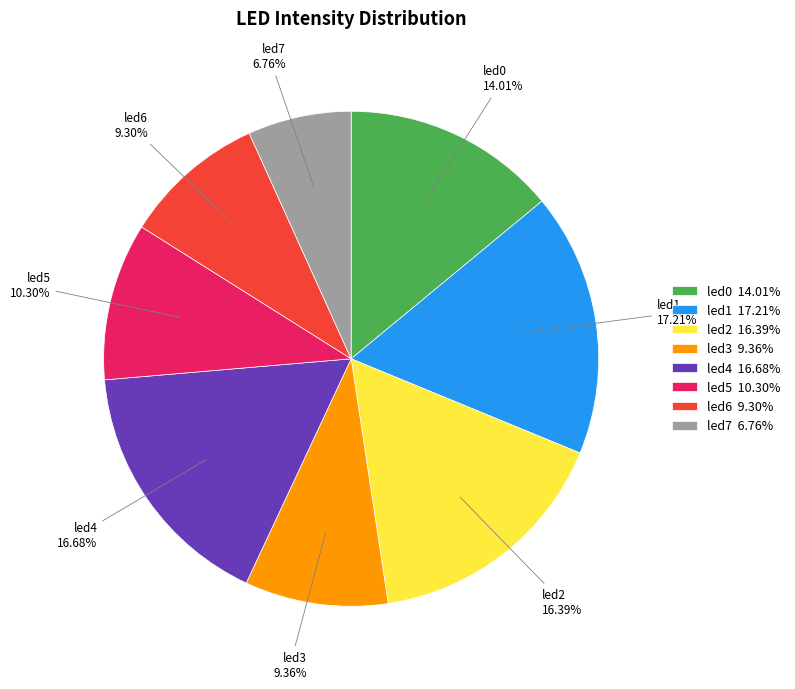

To the nearest percent, what is the combined percentage of led3 and led4?

26%